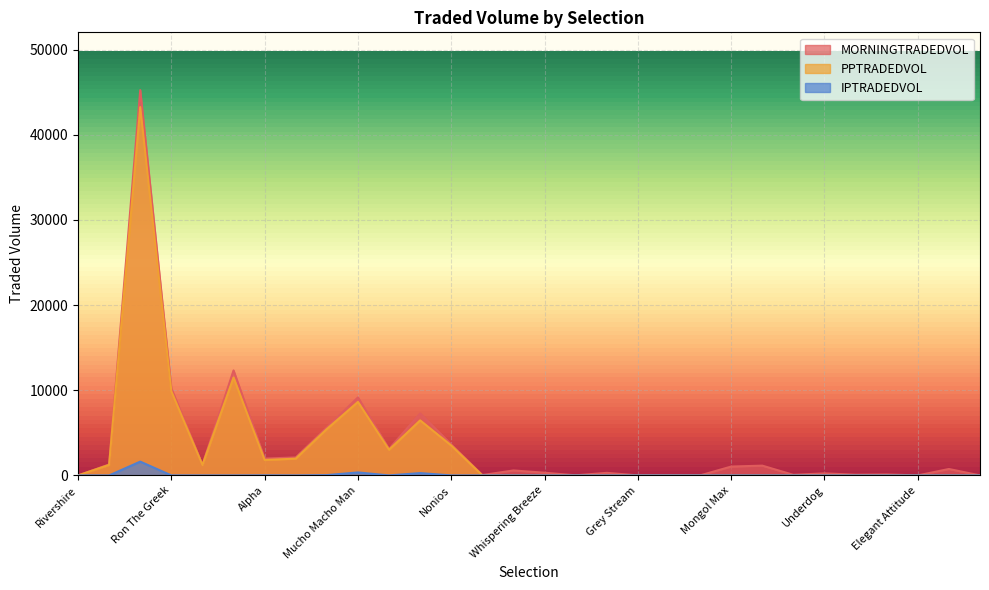

What is the value of the PPTRADEDVOL point at the 5th from the left?

1212.0